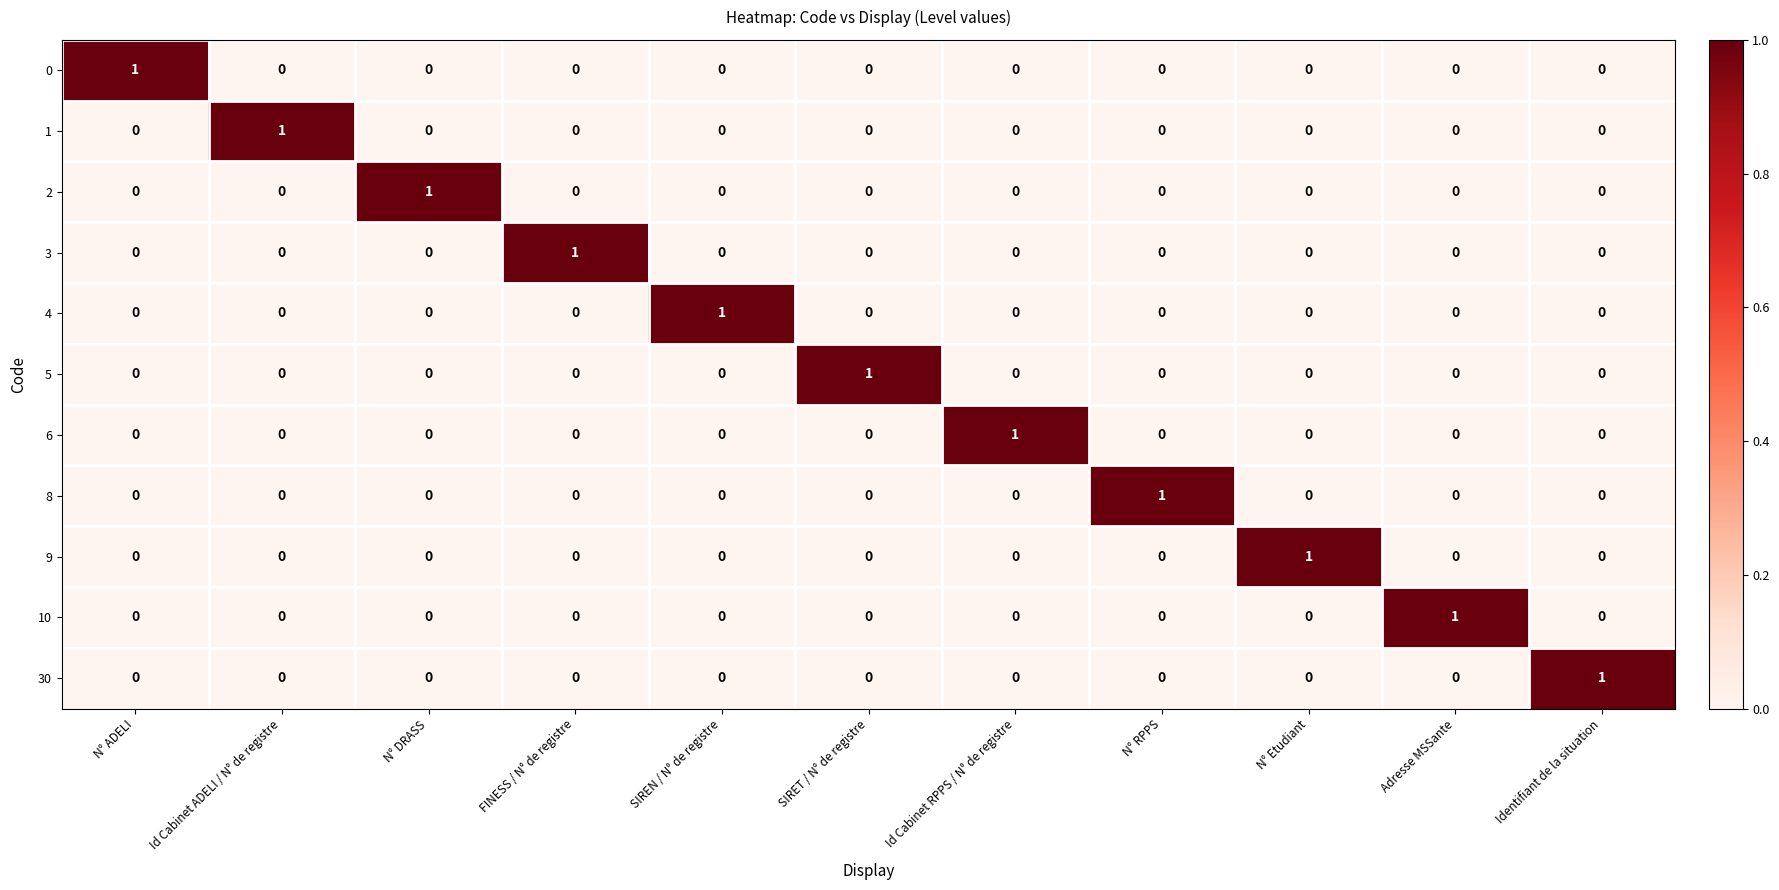

How many data points in 8 are above 0?

1